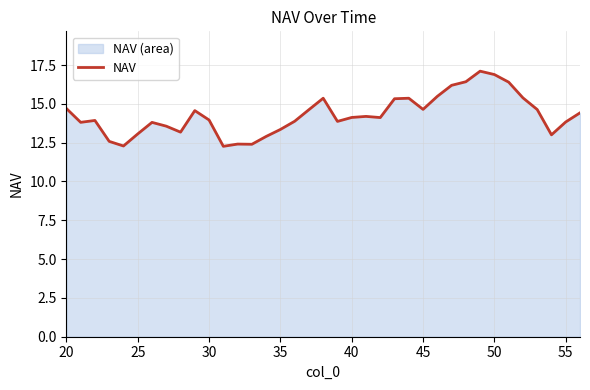

Is it true that the value at 50 is 16.9?

True